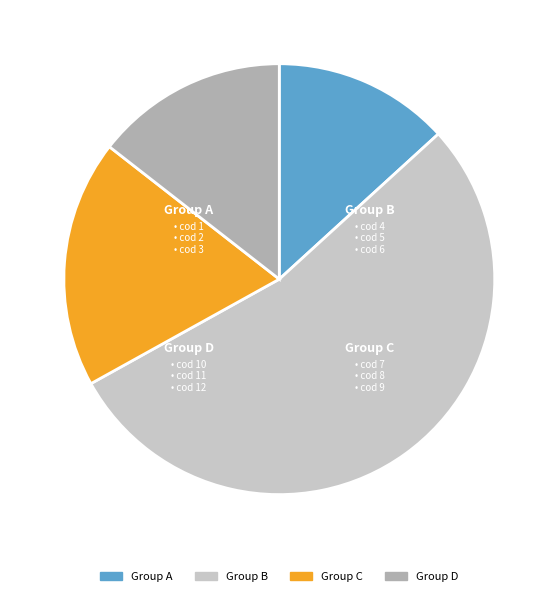

Does any single category account for the majority?

Yes